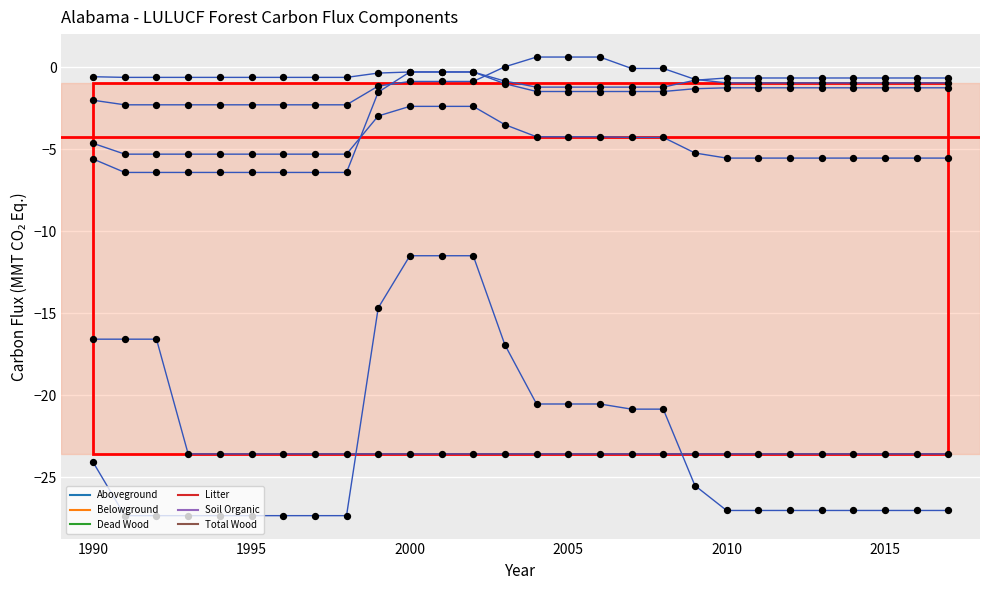

Does the chart have visible grid lines?

Yes